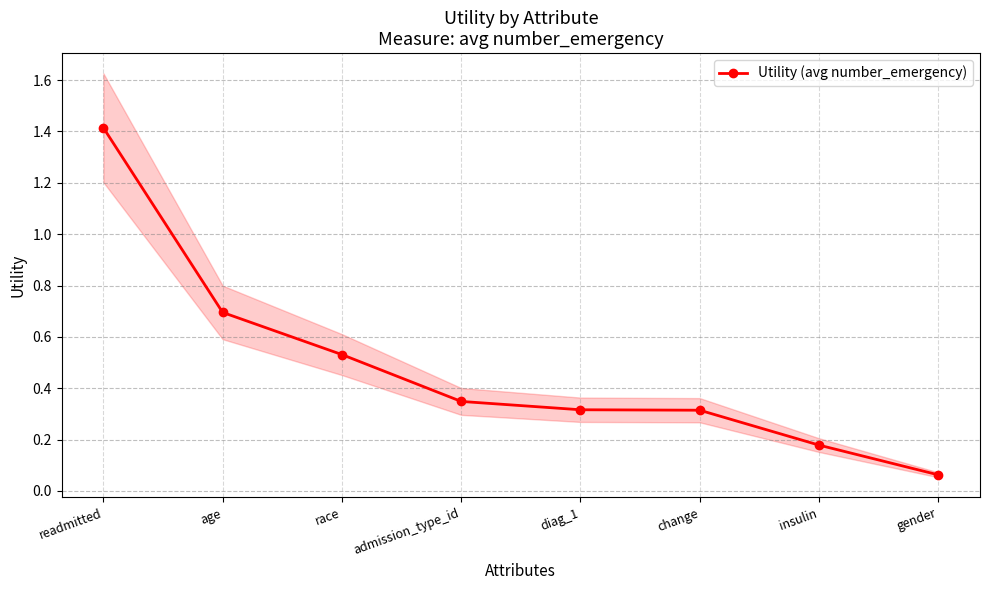

True or false: the data shows 0.5 at race.

True